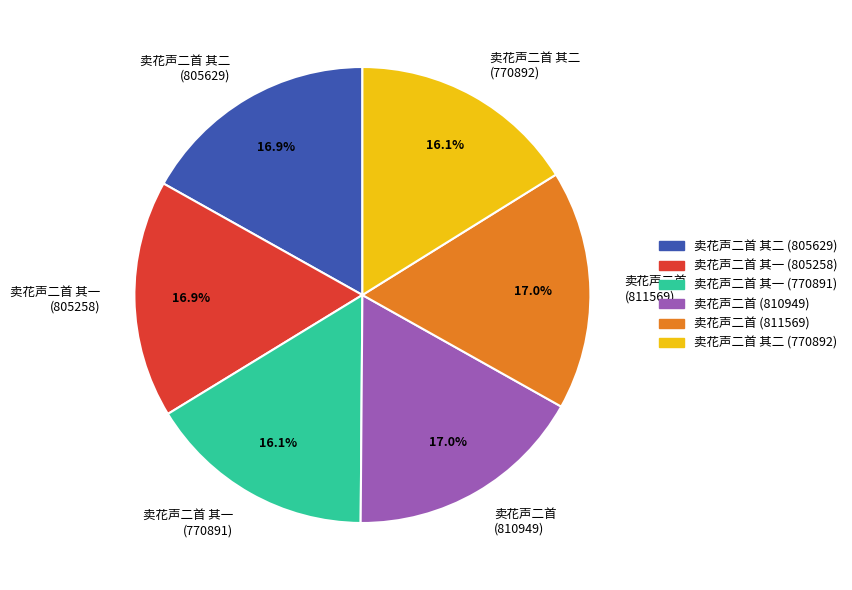

What portion of the pie excludes 卖花声二首 其二 (805629)?

83.1%